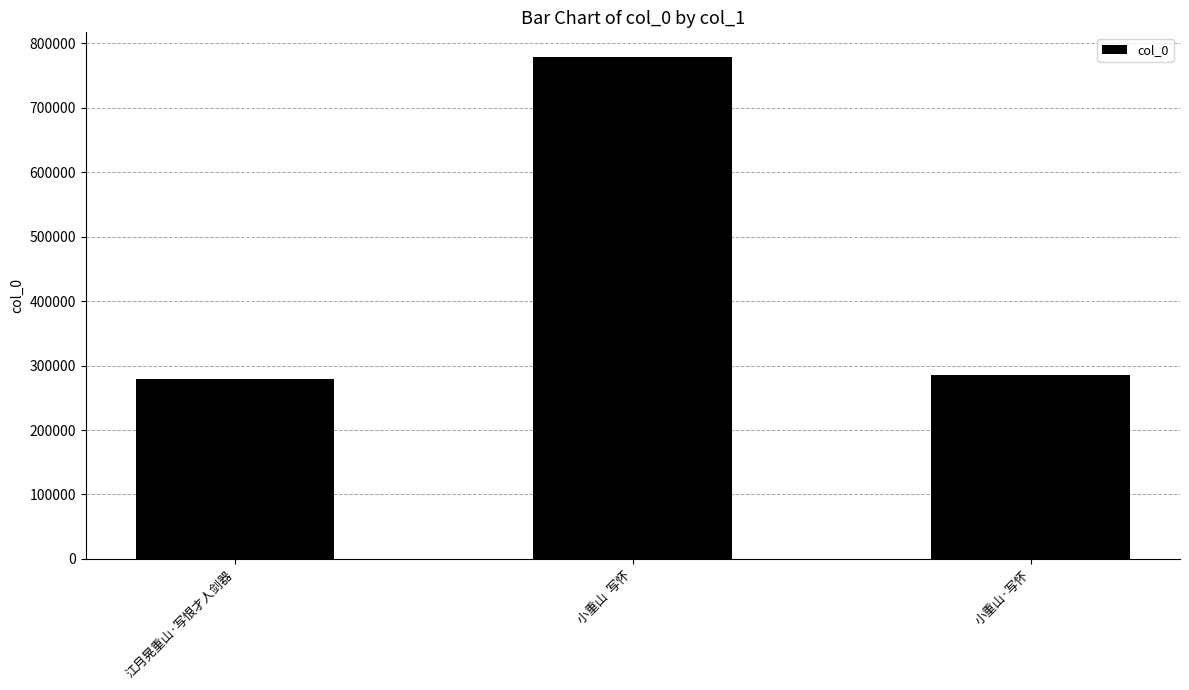

What is the label of the 2nd bar from the right?

小重山  写怀